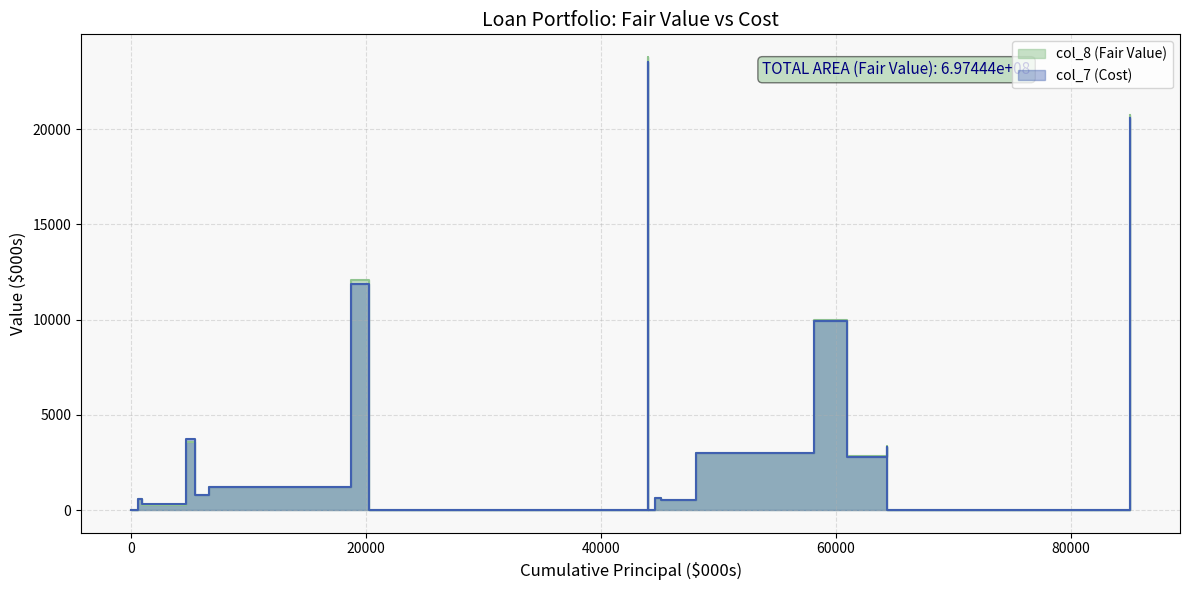

Which series has the widest spread of values?

col_8 (Fair Value)